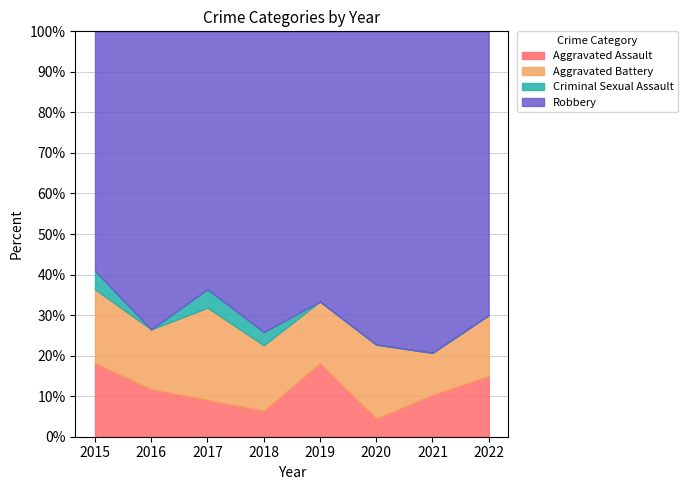

True or false: Aggravated Assault has more than 1 interior local peaks.

False